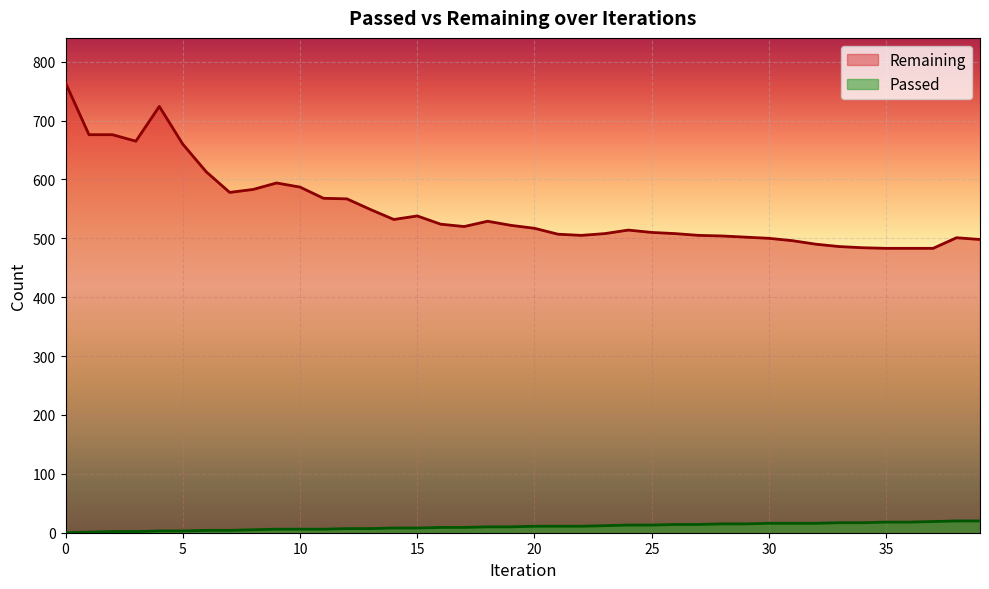

Is it true that Passed equals 30 at 39?

False